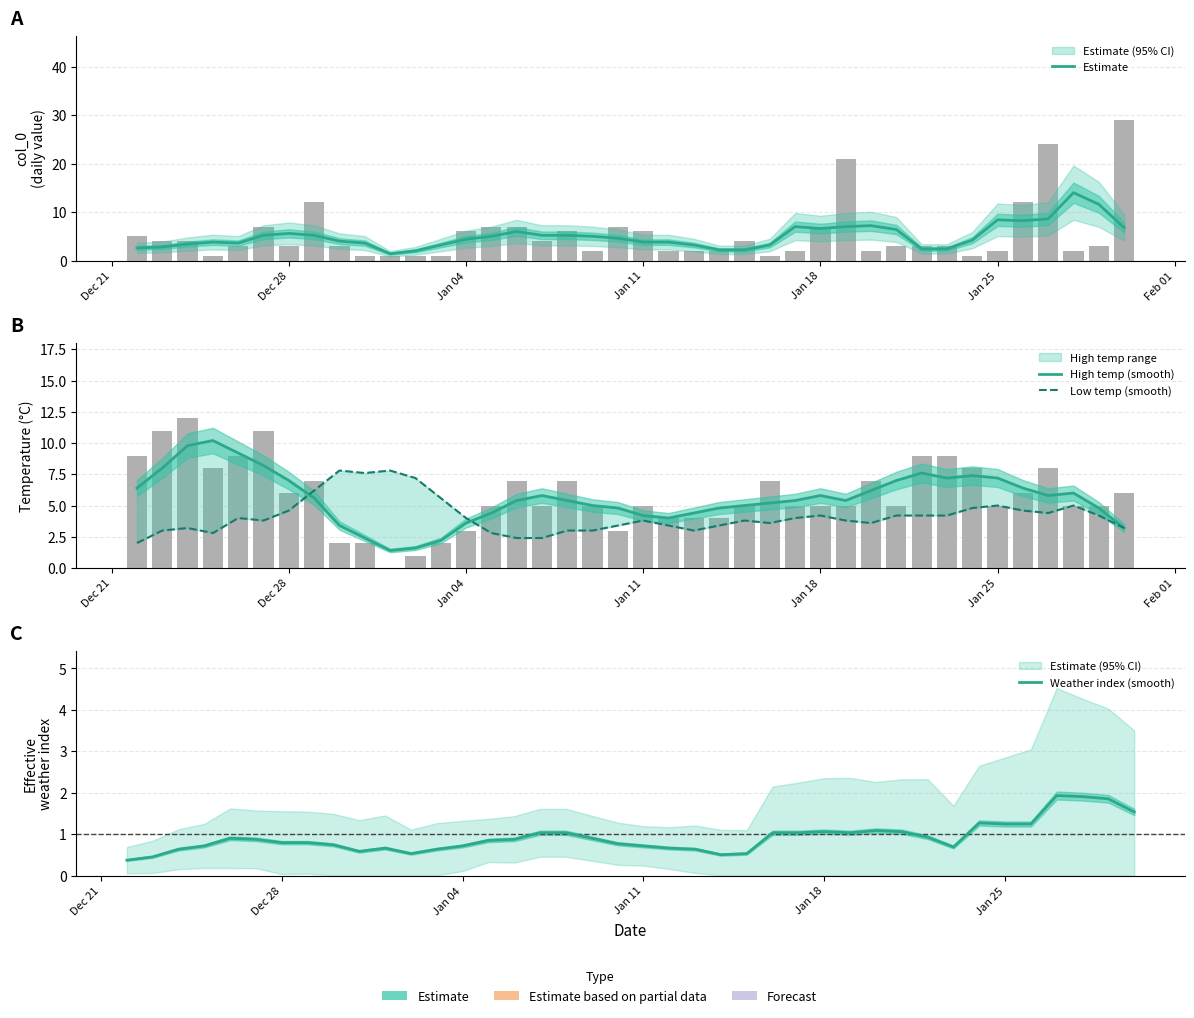

Which series has the largest range (max minus min)?

Estimate